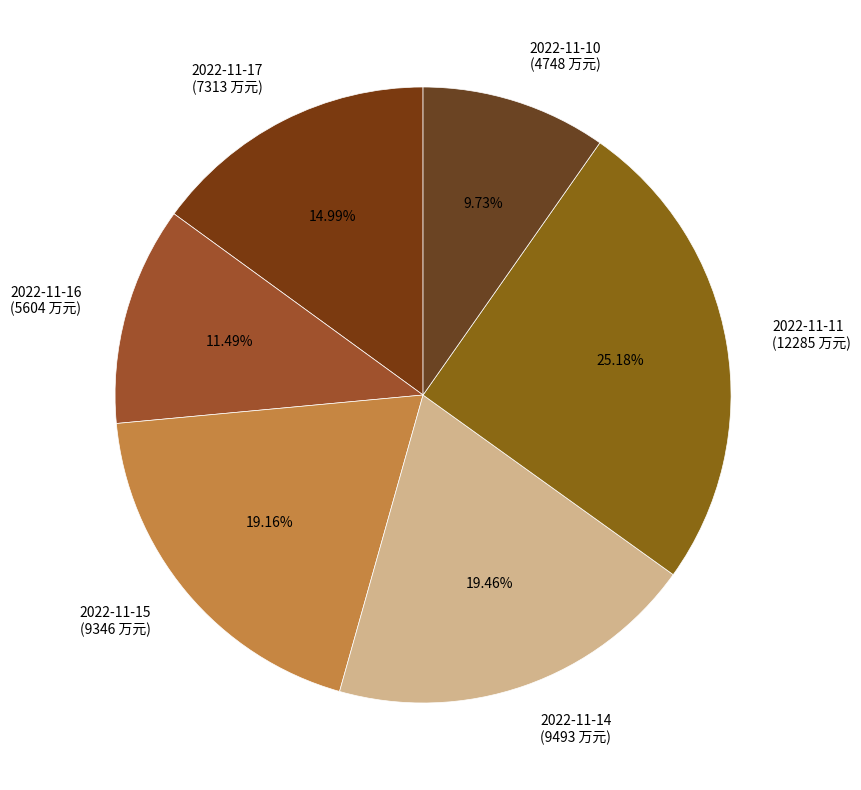

Is there any slice that represents more than half of the pie?

No